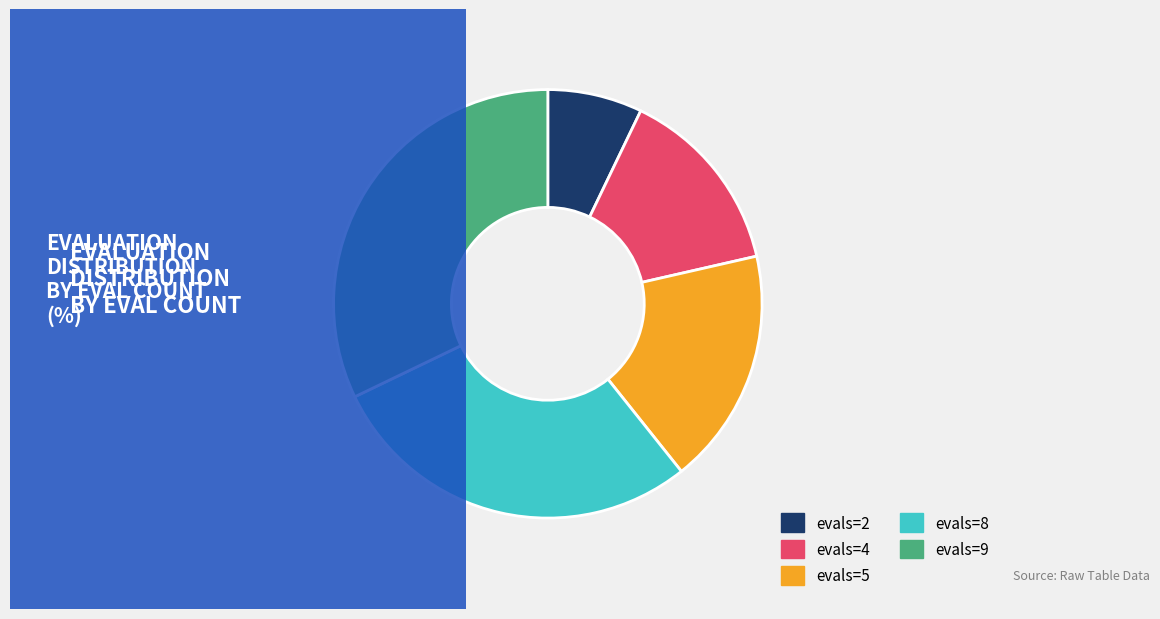

Between evals=4 and evals=5, which is larger?

evals=5